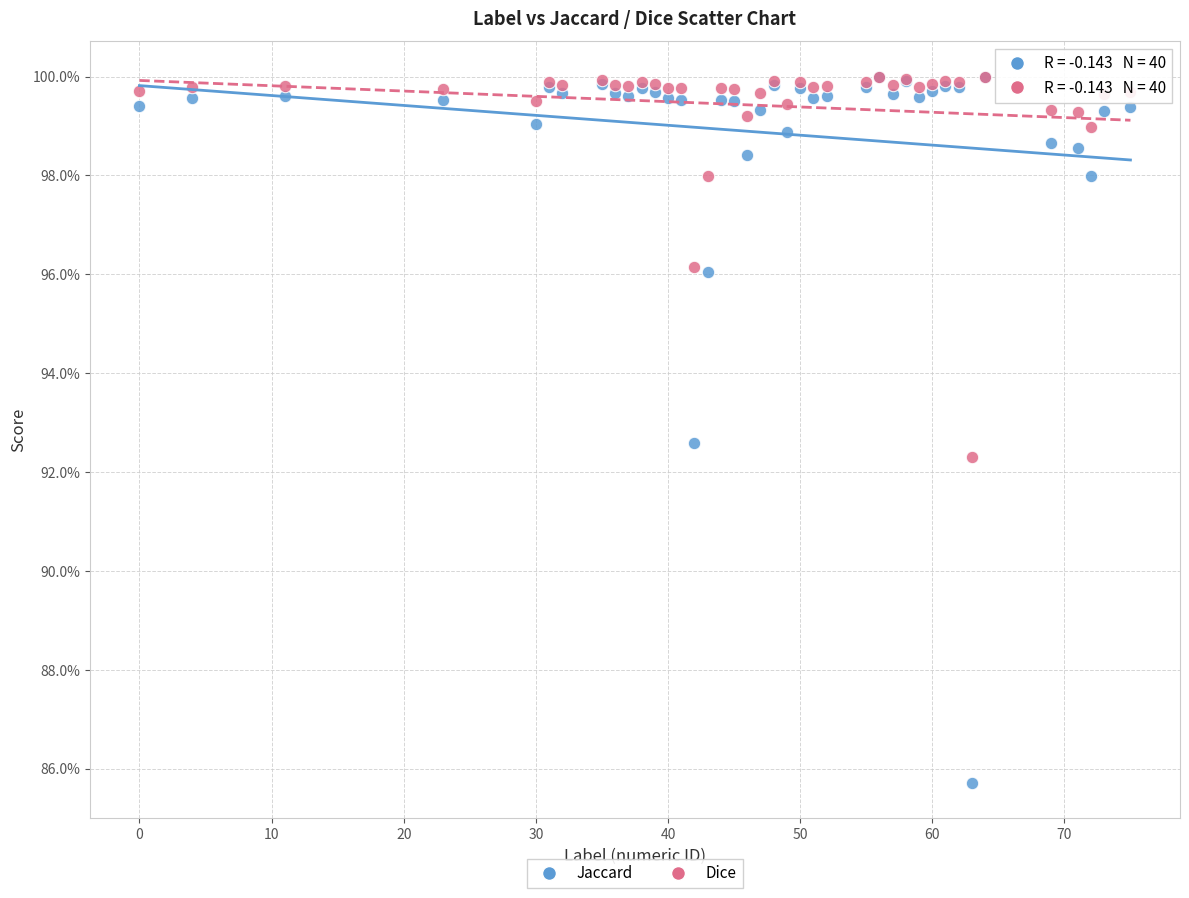

What are all the series names shown in the legend?

Jaccard, Dice